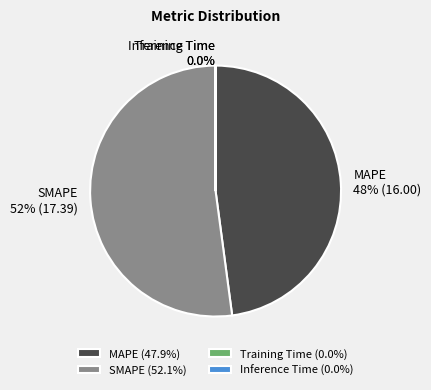

Is there any slice that represents more than half of the pie?

Yes